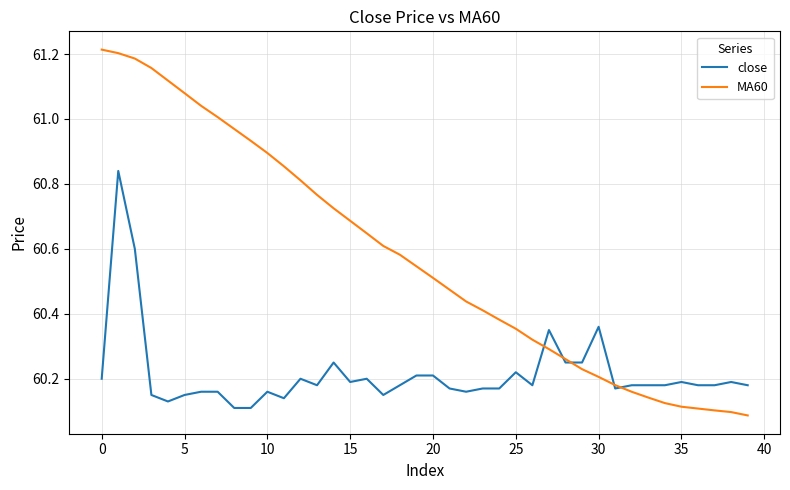

Which series has the largest range (max minus min)?

MA60